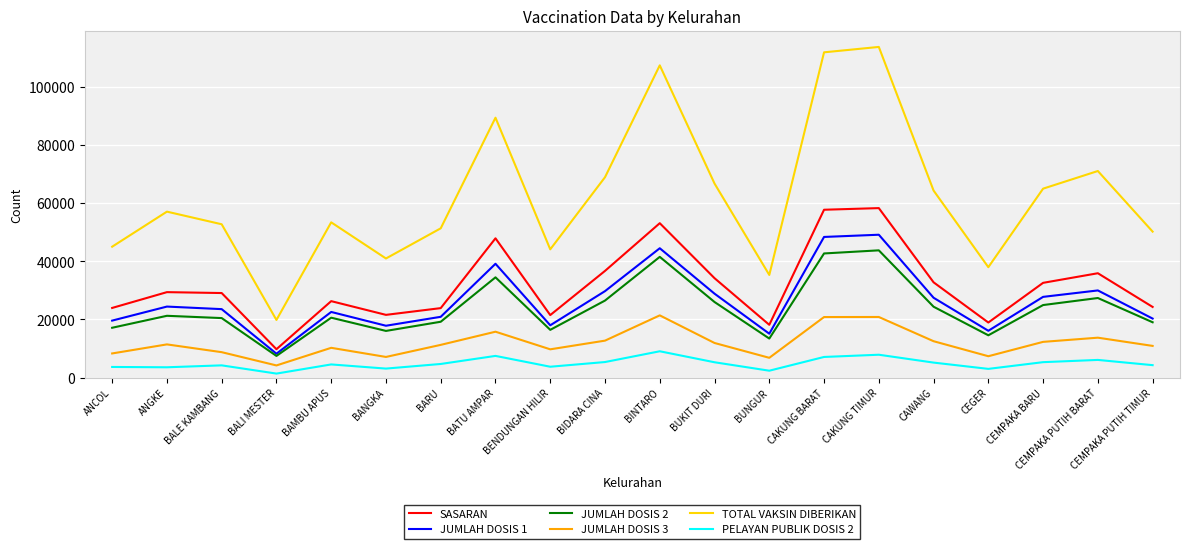

The JUMLAH DOSIS 3 series shows 15774 at BATU AMPAR. True or false?

True